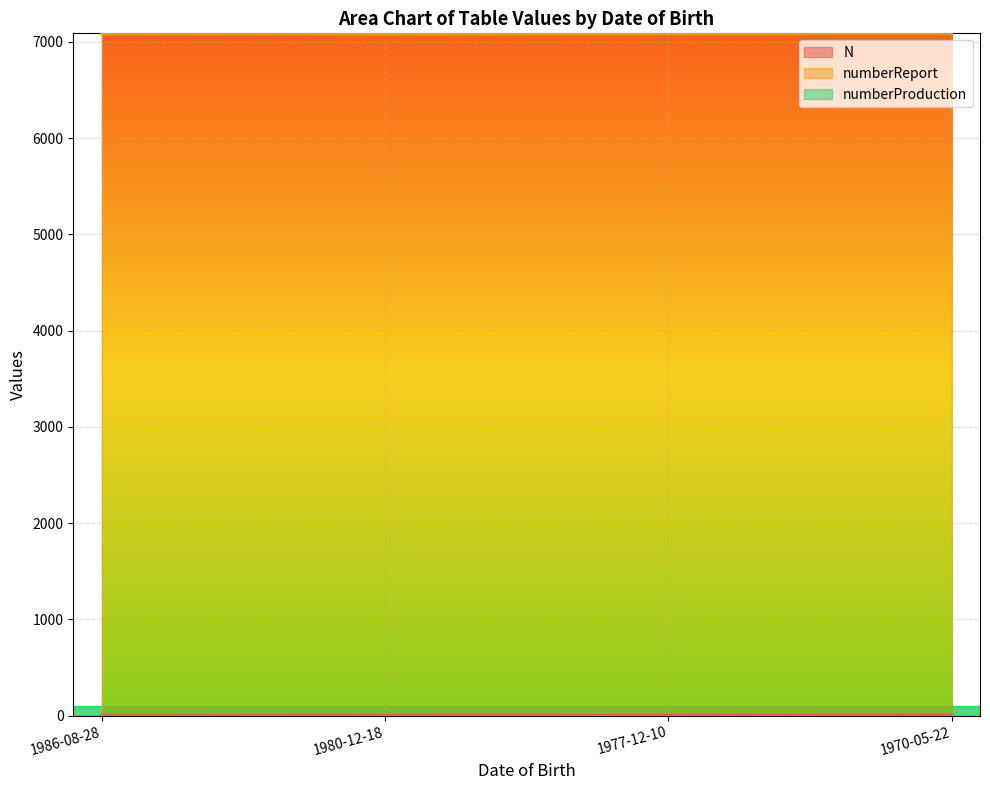

How many distinct data groups are displayed?

3